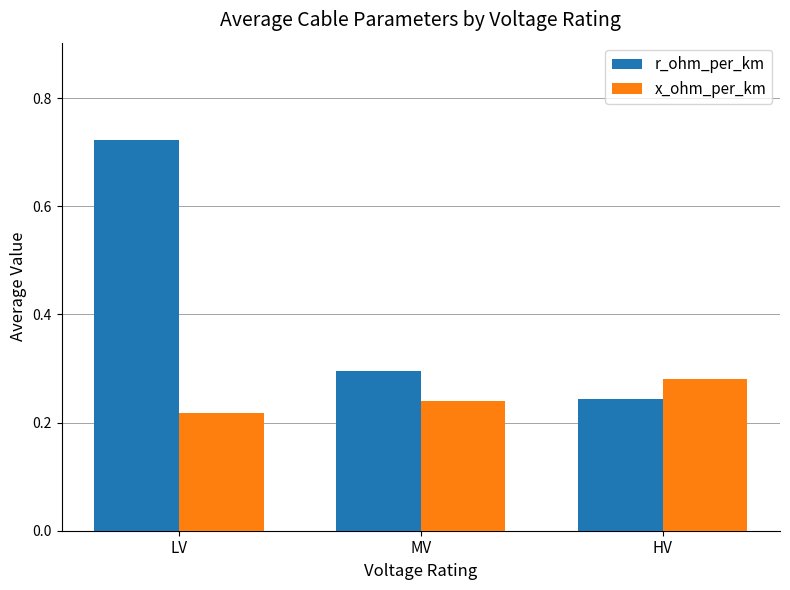

What is the total value across all series at MV?

0.5